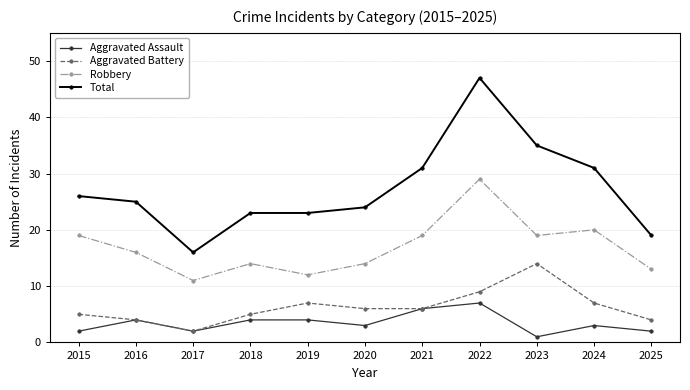

True or false: Aggravated Assault has more than 1 interior local peaks.

True